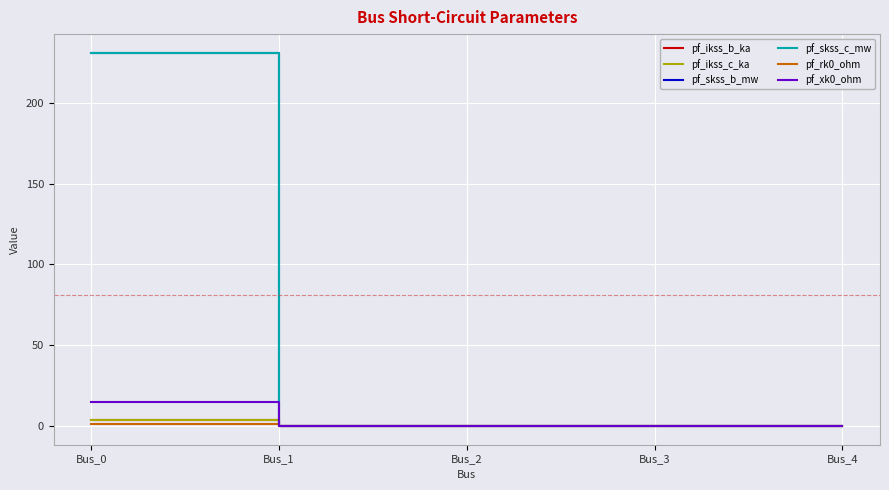

Does the chart display data point markers on the line(s)?

No